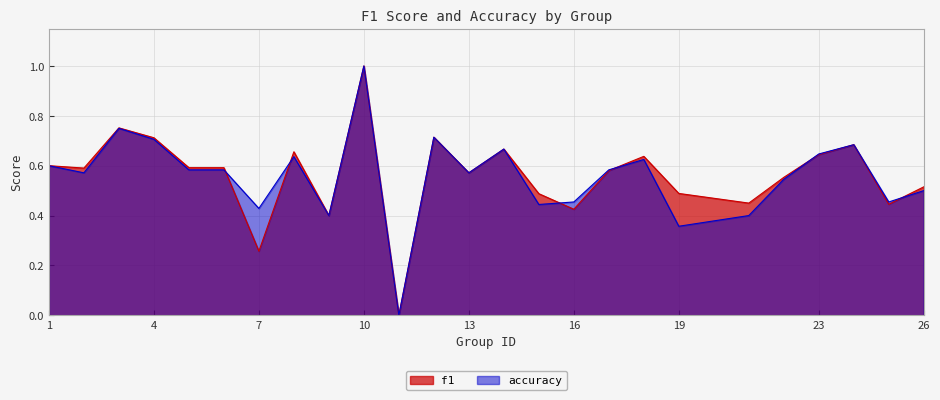

Reading left to right, extract all data points from this chart.

f1: 0.6	0.6	0.8	0.7	0.6	0.6	0.3	0.7	0.4	1.0	0.0	0.7	0.6	0.7	0.5	0.4	0.6	0.6	0.5	0.5	0.6	0.6	0.7	0.4	0.5
accuracy: 0.6	0.6	0.8	0.7	0.6	0.6	0.4	0.6	0.4	1.0	0.0	0.7	0.6	0.7	0.4	0.5	0.6	0.6	0.4	0.4	0.5	0.6	0.7	0.5	0.5